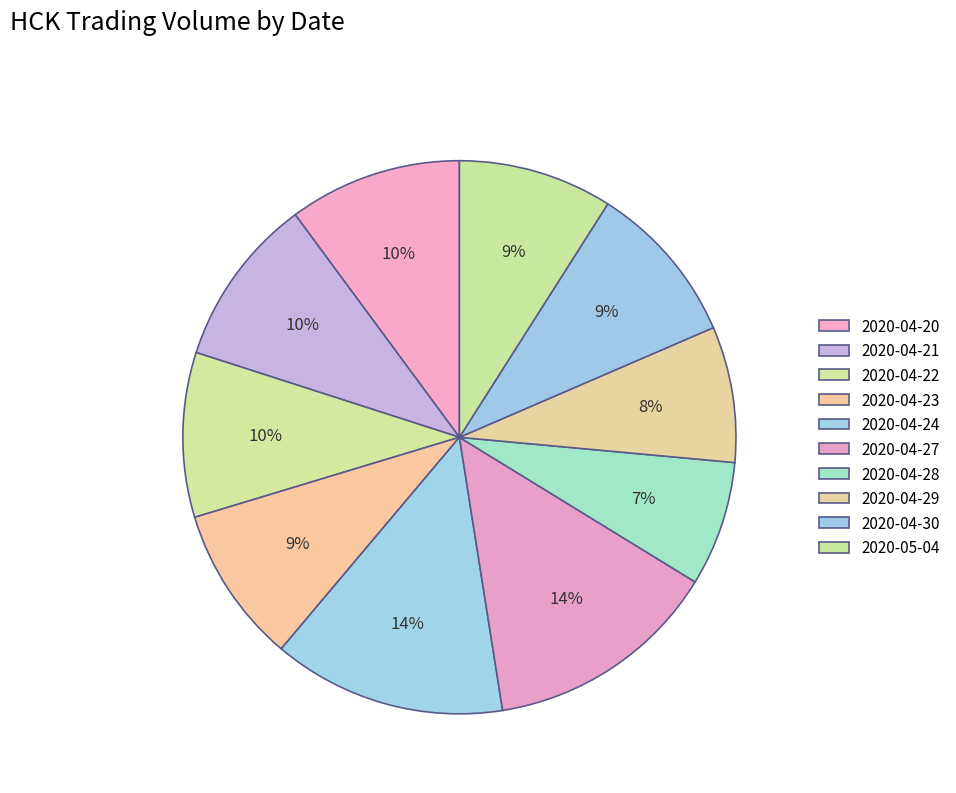

Count the number of slices in the pie.

10